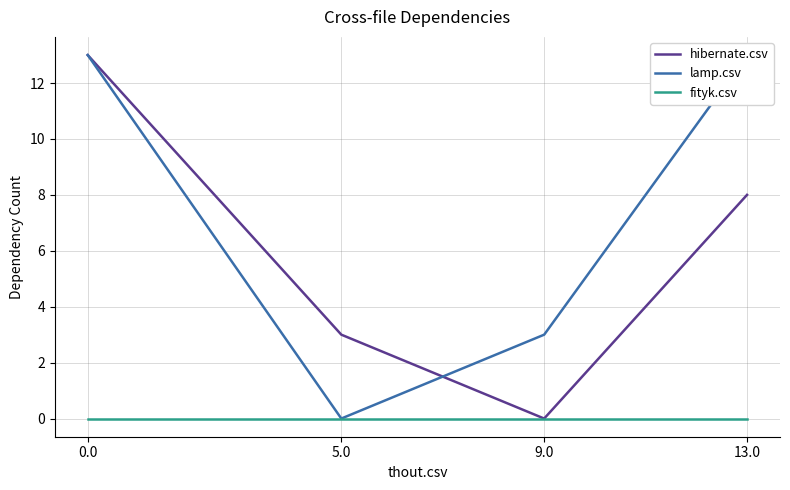

Between 13.0 and 0.0, which series saw the biggest shift?

hibernate.csv